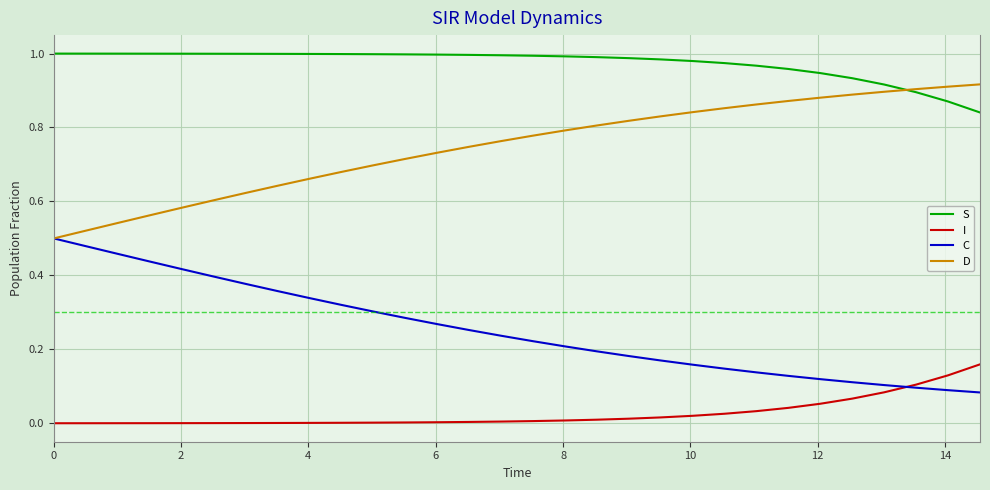

What are all the series names shown in the legend?

S, I, C, D